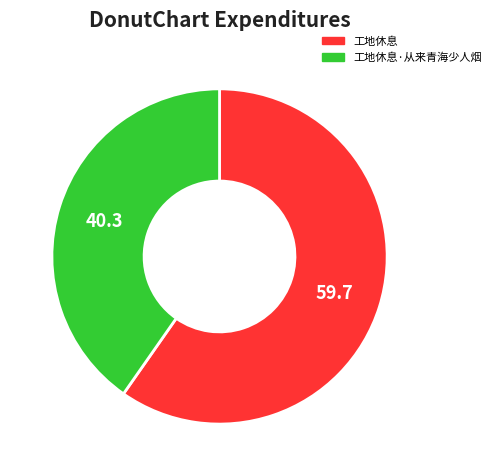

Does 工地休息·从来青海少人烟 account for over 50% of the chart?

No